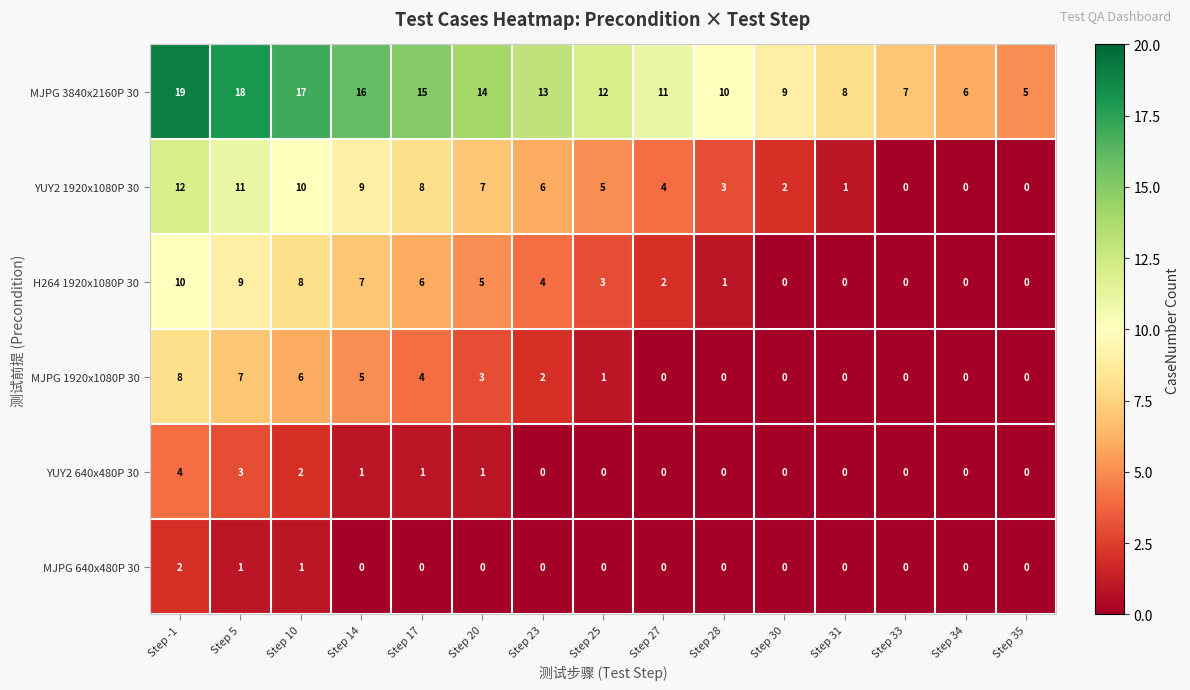

The MJPG 640x480P 30 series shows 3 at Step -1. True or false?

False